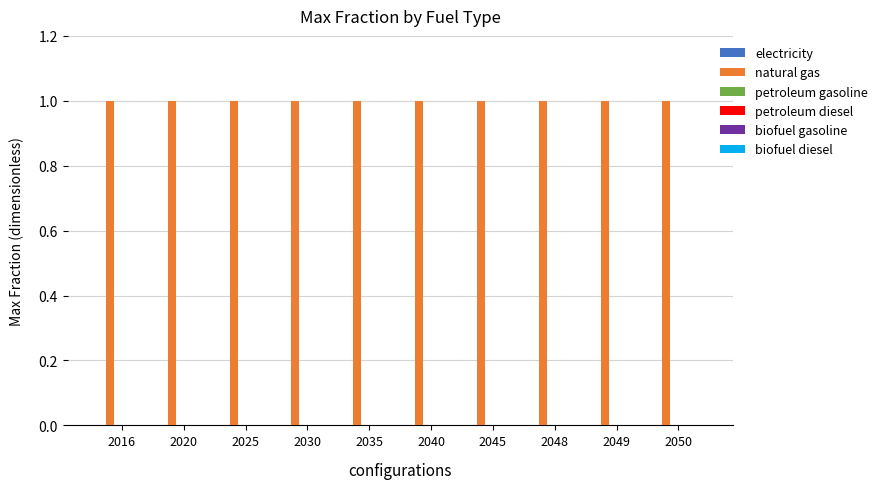

What is the value of the natural gas bar at the 8th from the left?

1